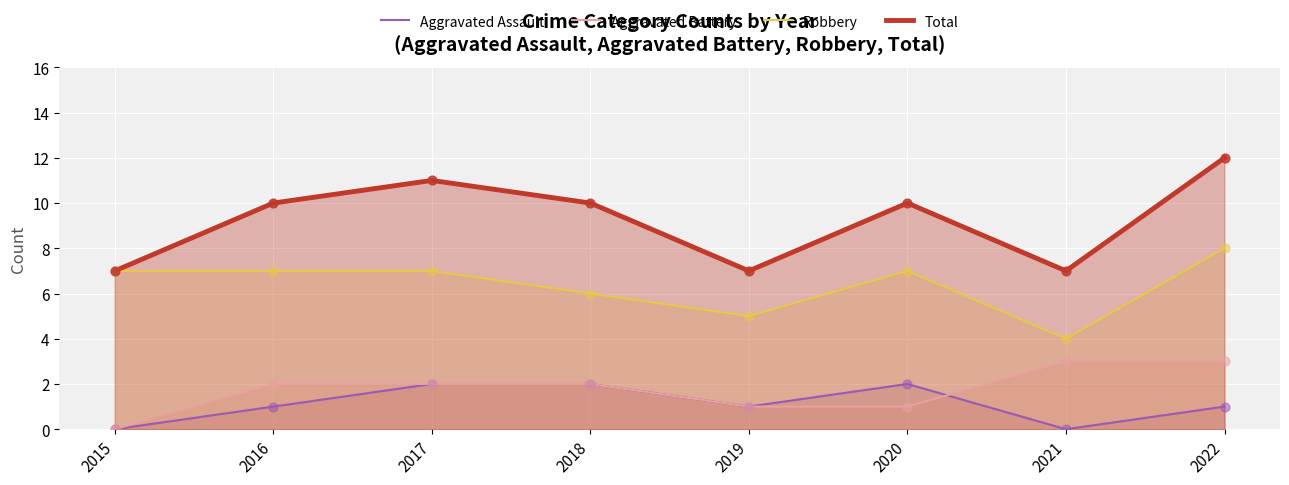

At which category is the sum across all series the highest?

2022